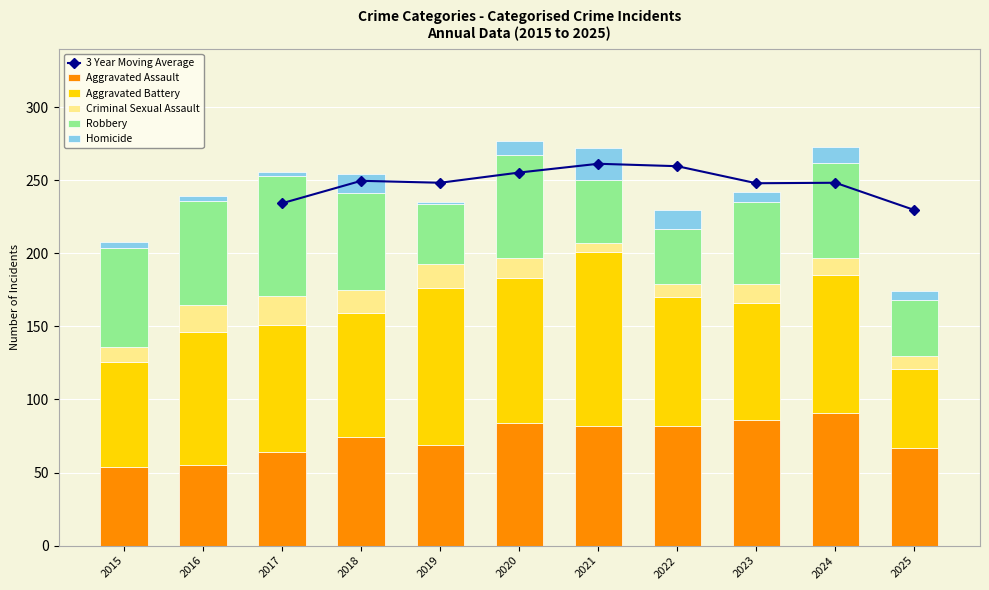

Count the number of categories in the chart.

11